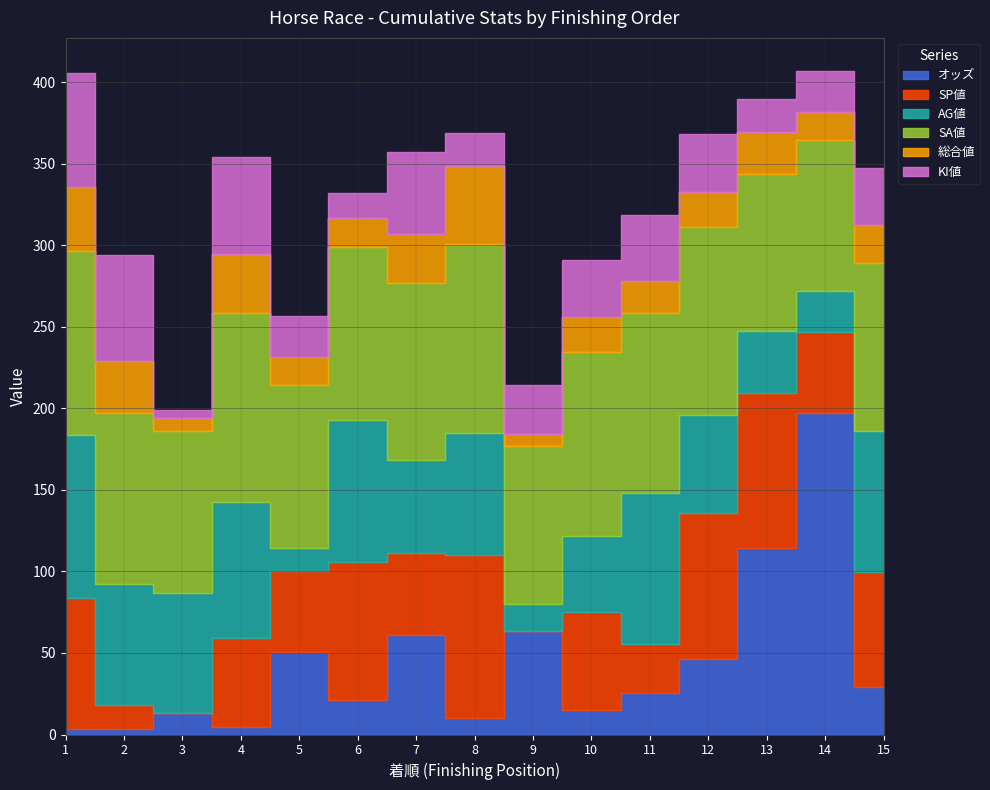

List the labels in order of オッズ value, smallest first.

2, 1, 4, 8, 3, 10, 6, 11, 15, 12, 5, 7, 9, 13, 14